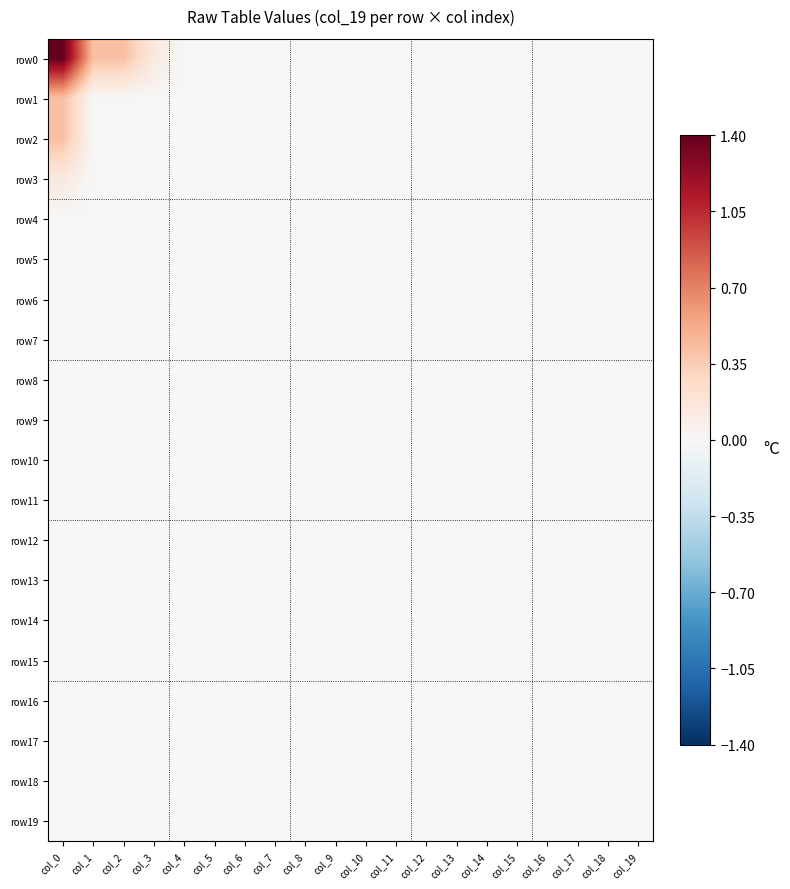

Which series changed the most between col_0 and col_10?

row0